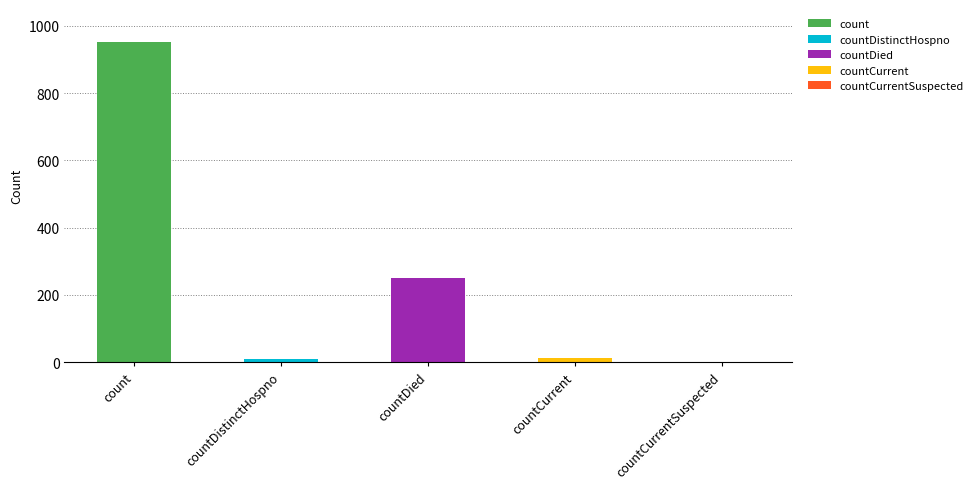

What position from the right is countDied?

3